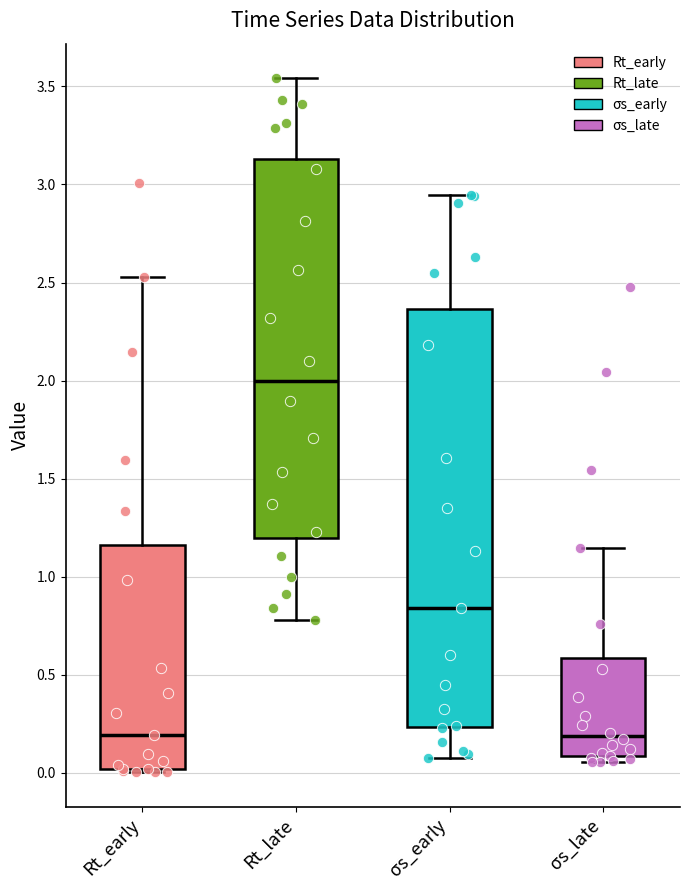

Reading left to right, transcribe this box plot: for each box, give where its median line is, the range the box spans, and where its two whiskers end, as read against the y-axis. The values are not printed on the chart, so give them approximately, as read against the axis.

Rt_early: median 0.20, box 0.00 to 1.15, whiskers 0.00 (just below the box's lower edge) to 2.55
Rt_late: median 2.00, box 1.20 to 3.15, whiskers 0.80 to 3.55
σs_early: median 0.85, box 0.25 to 2.35, whiskers 0.05 to 2.95
σs_late: median 0.20, box 0.10 to 0.60, whiskers 0.05 to 1.15